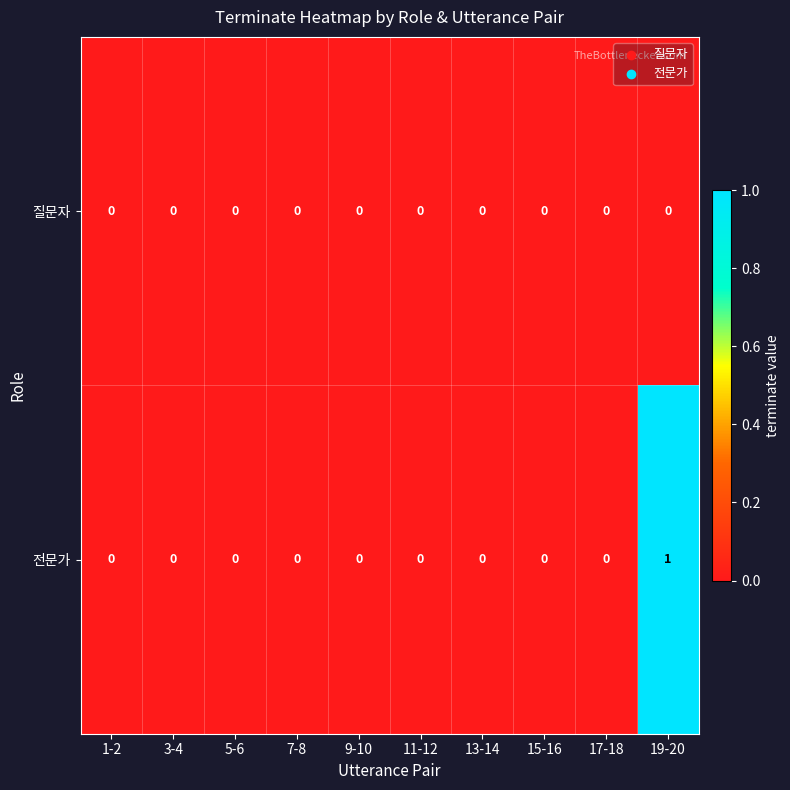

Reading left to right, list all the values displayed in this chart.

질문자: 1-2=0	3-4=0	5-6=0	7-8=0	9-10=0	11-12=0	13-14=0	15-16=0	17-18=0	19-20=0
전문가: 1-2=0	3-4=0	5-6=0	7-8=0	9-10=0	11-12=0	13-14=0	15-16=0	17-18=0	19-20=1